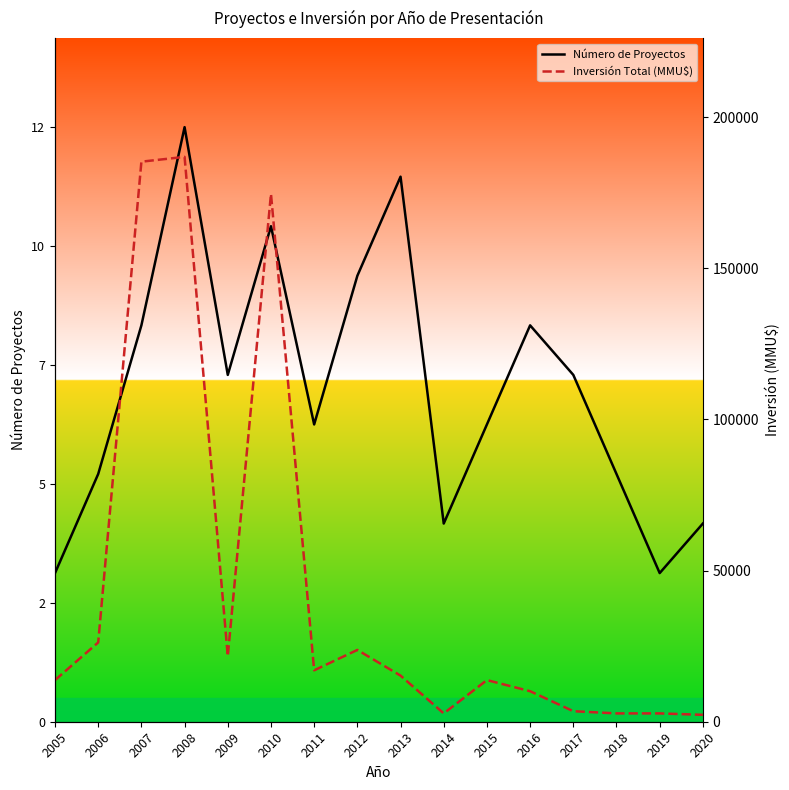

How many Número de Proyectos values are between 5 and 9?

9